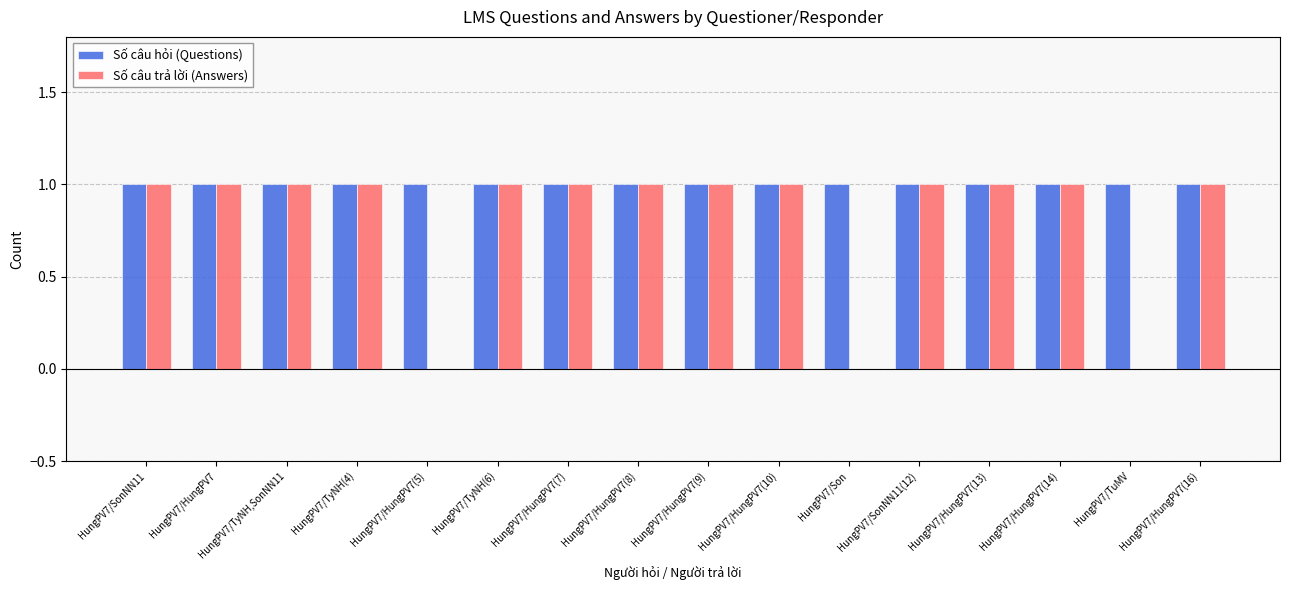

What is the approximate value of Số câu hỏi (Questions) at HungPV7/HungPV7(16)?

1